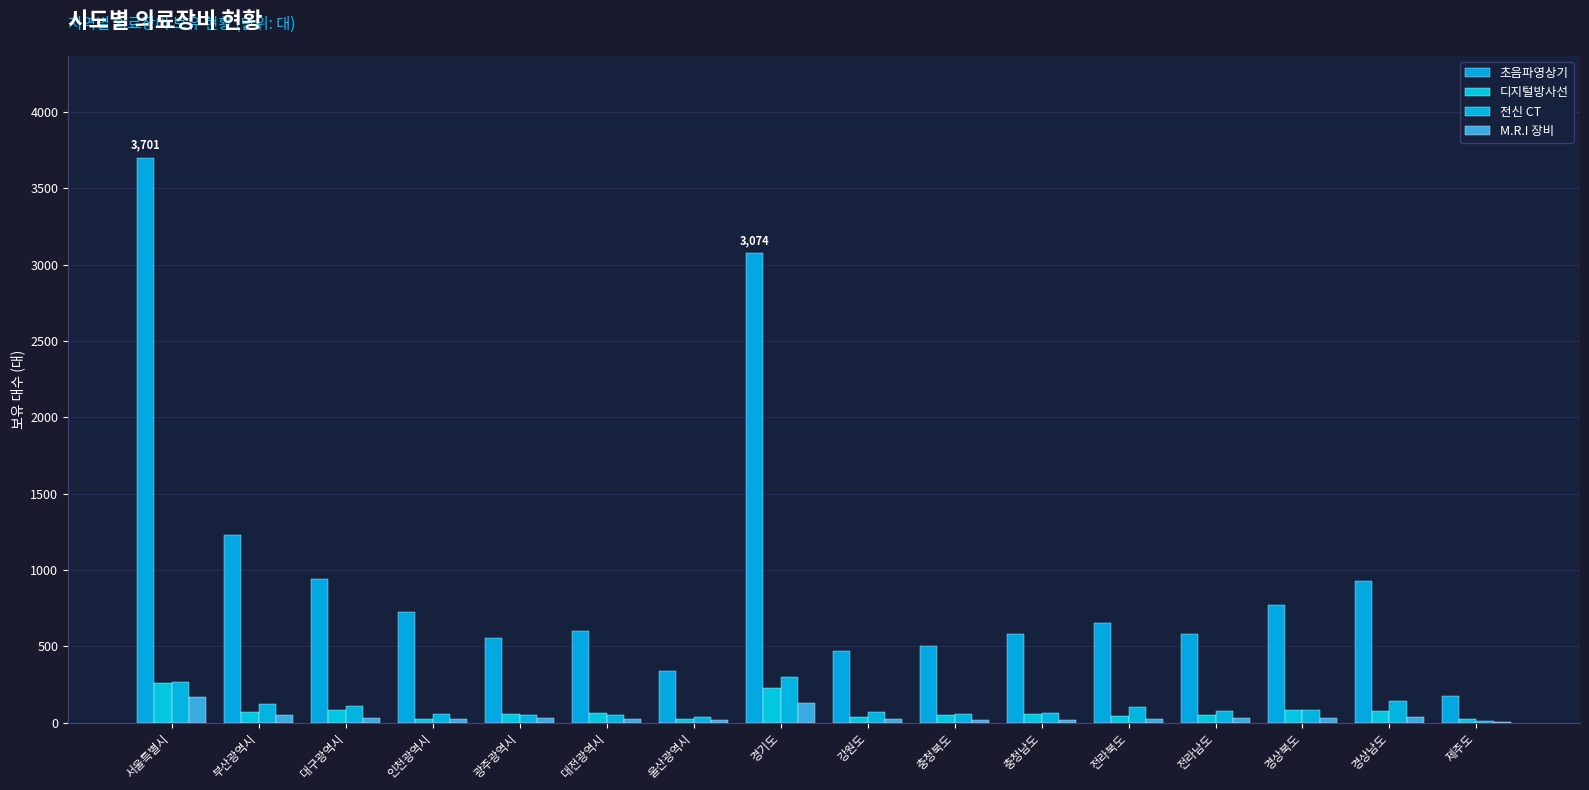

What is the sum of all 초음파영상기 values?

15804